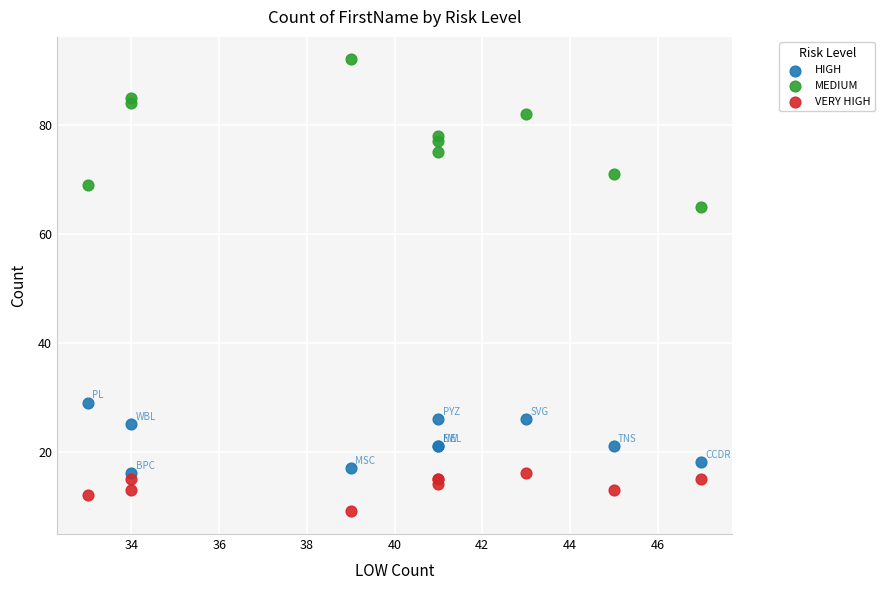

Which series reaches the minimum Y coordinate?

VERY HIGH